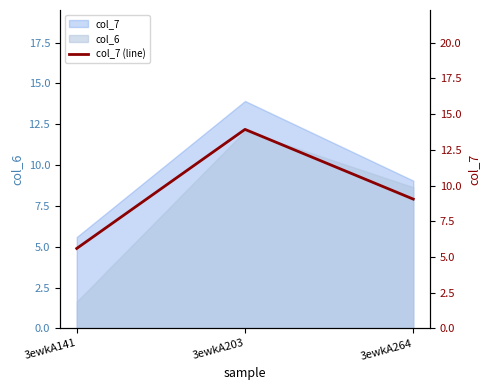

At which label does the data first exceed 9?

3ewkA203